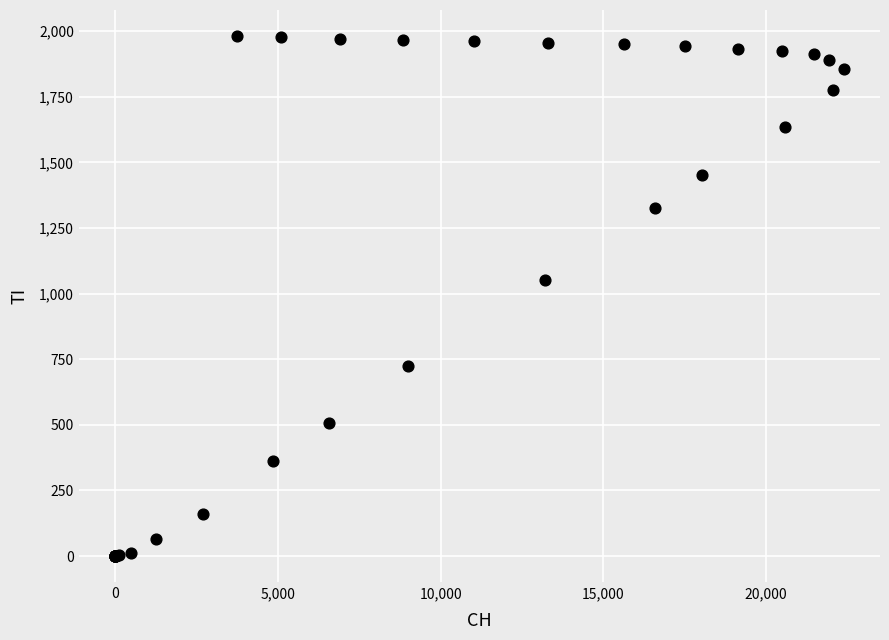

What Y value in the scatter plot is closest to 991?

1051